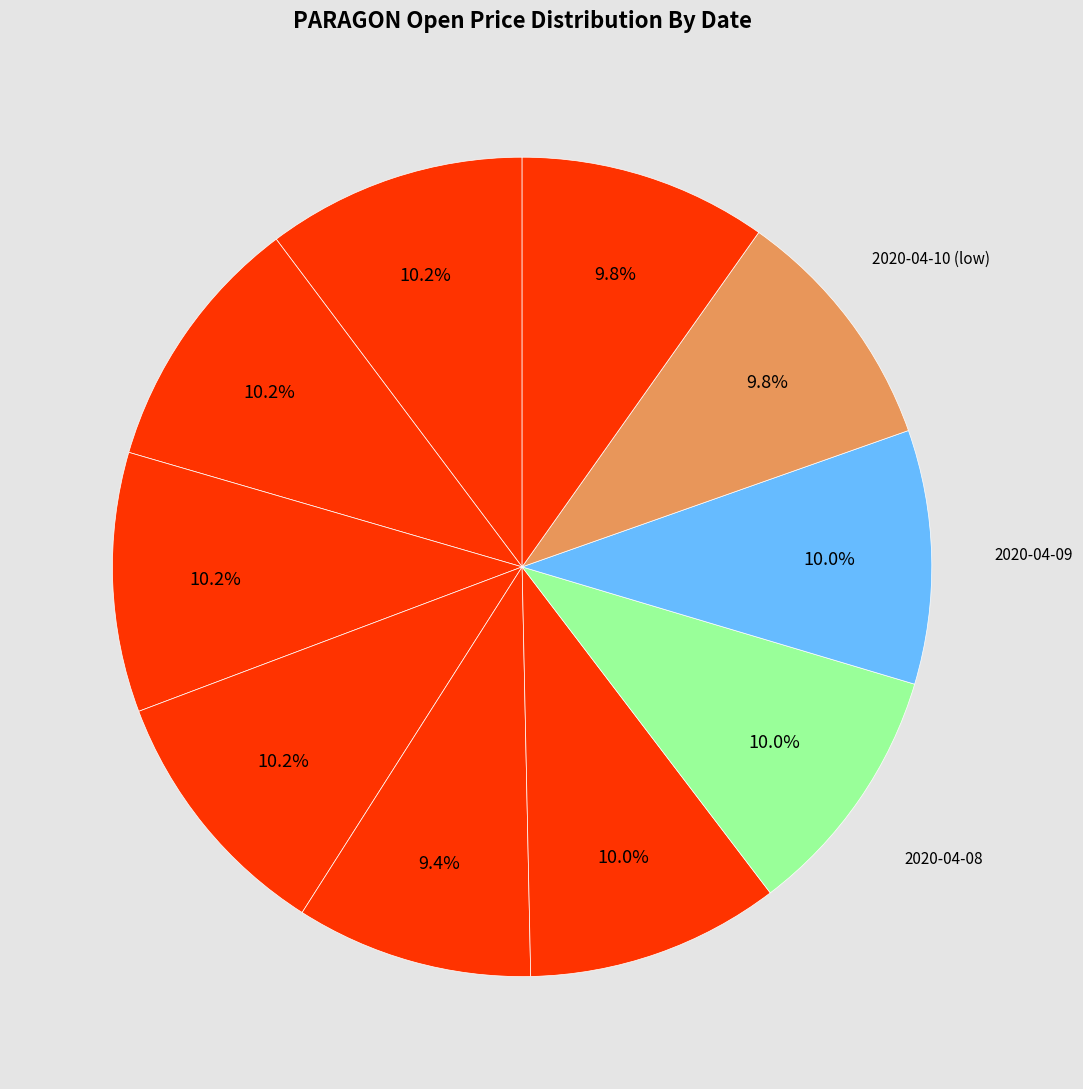

Count the number of slices in the pie.

10